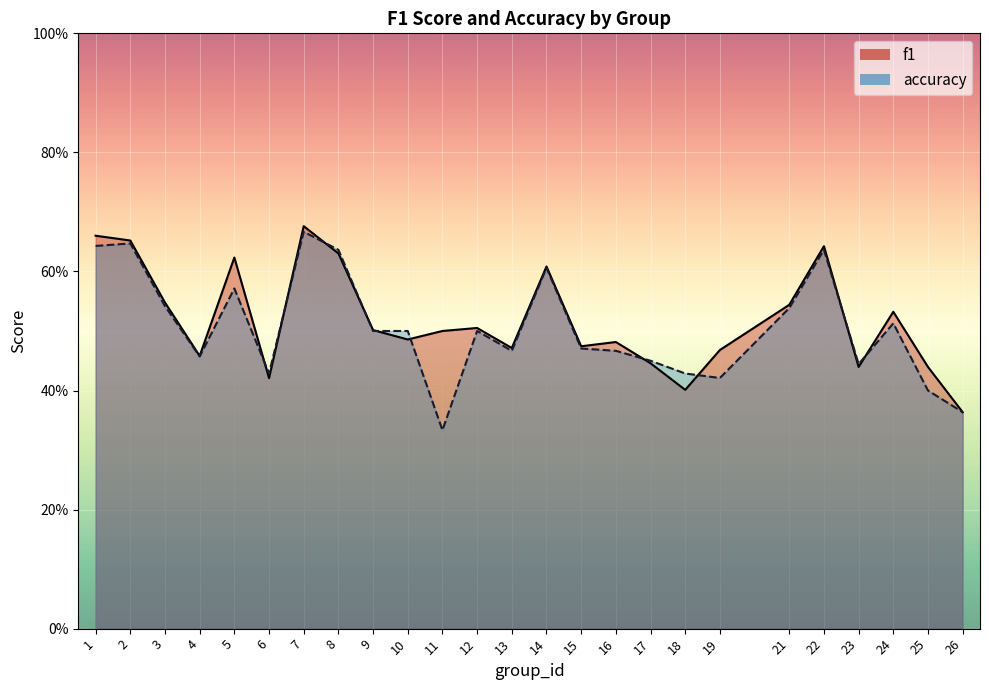

True or false: f1 has a value of 0.7 at 12.

False